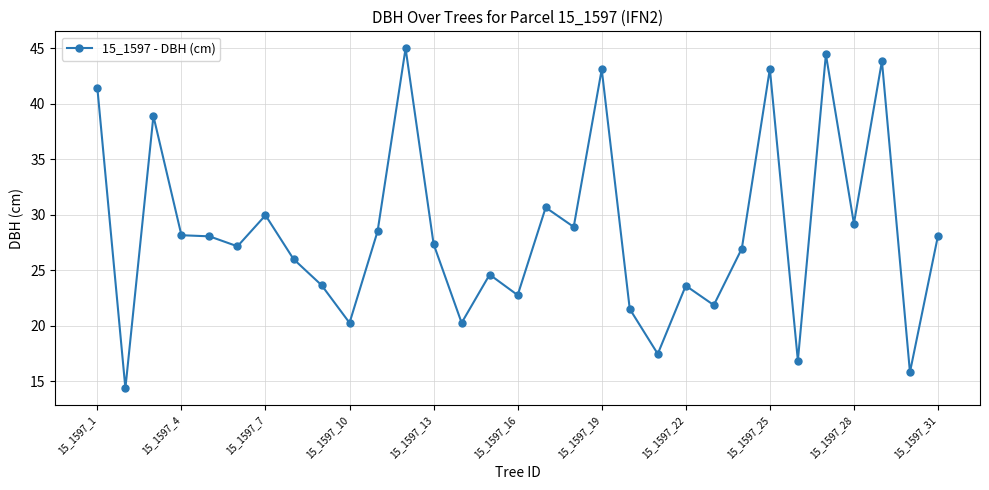

What is the value of the 22nd point from the left?

23.6